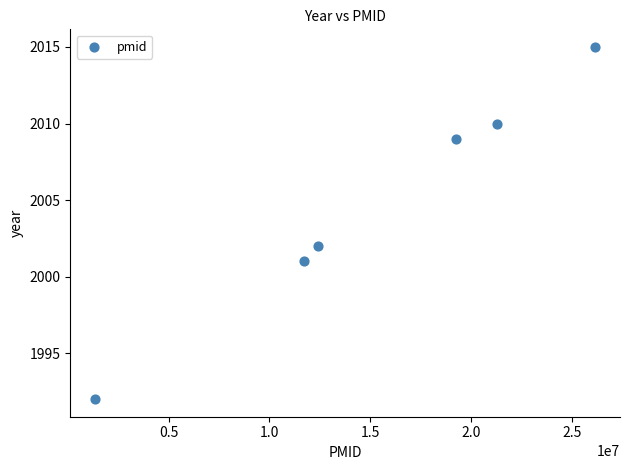

What is the range of X values (max minus min)?

24800303